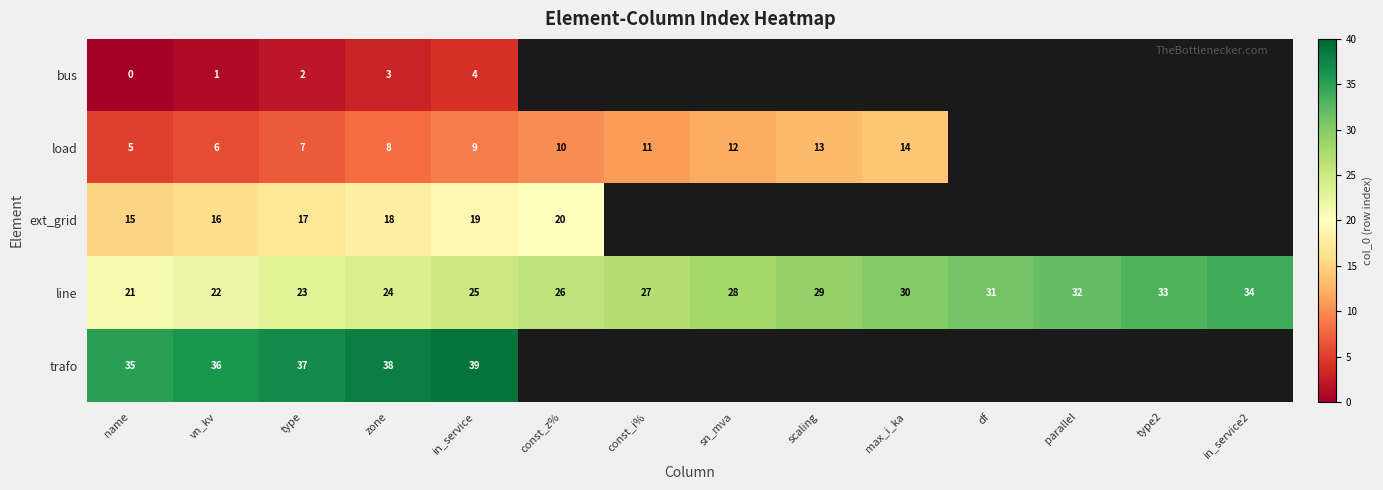

At in_service, list the series in order from largest to smallest.

trafo, line, ext_grid, load, bus